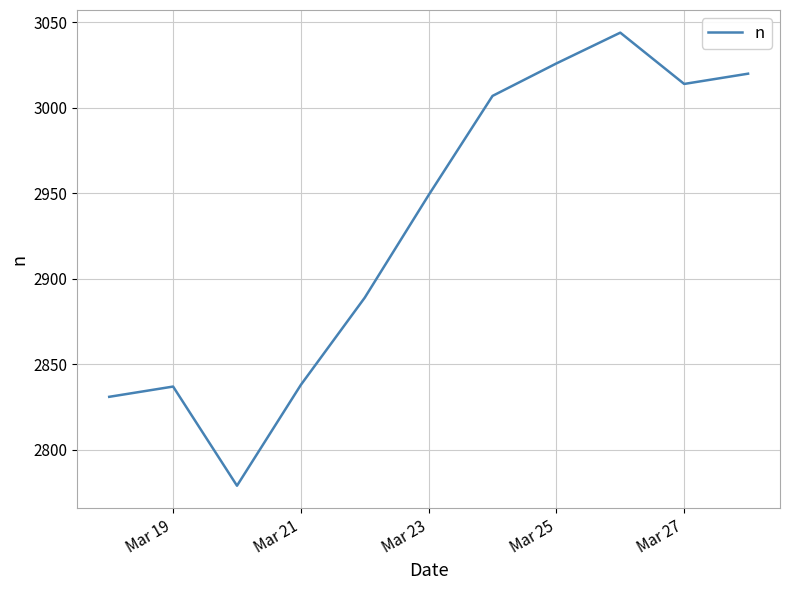

What is the difference between the maximum and minimum values?

265